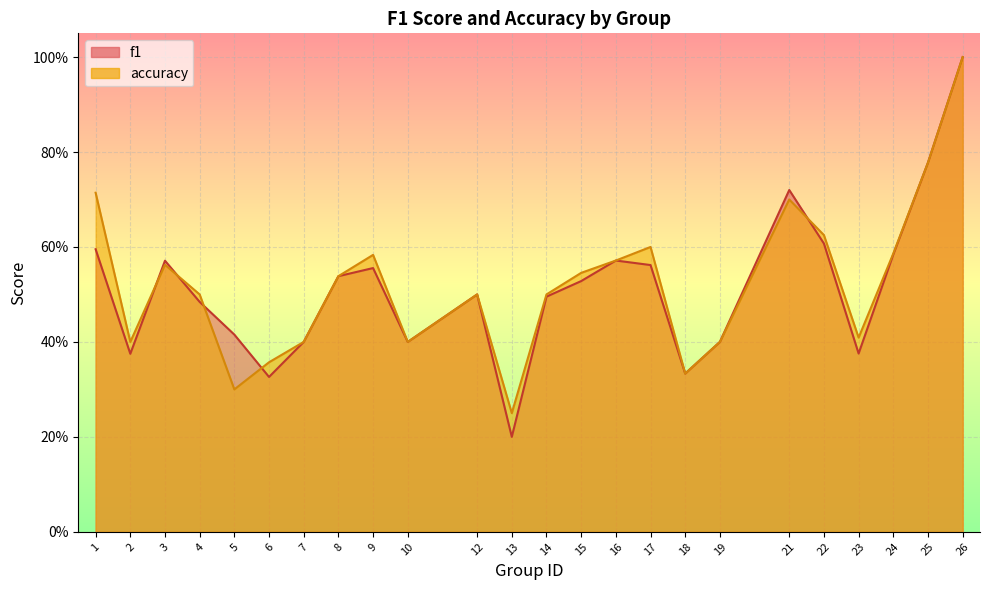

Rank the series by their maximum value, from lowest to highest.

f1, accuracy